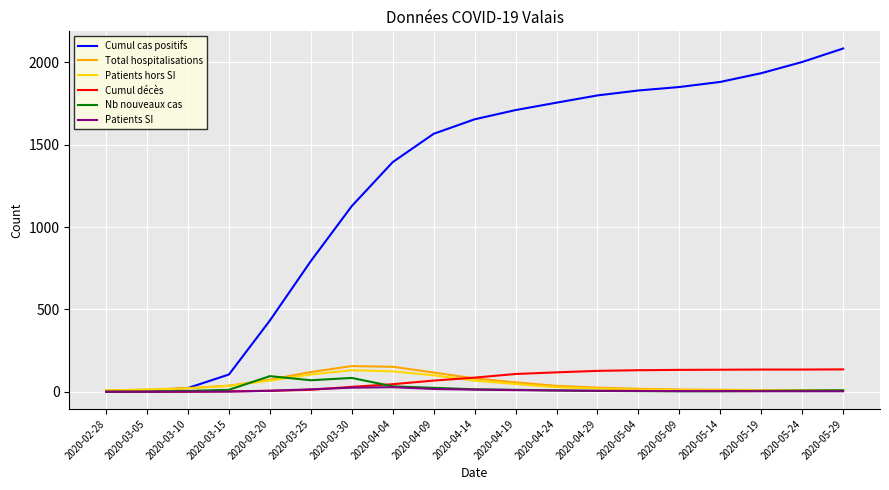

What is the difference between the second highest and minimum values in the Patients SI series?

25